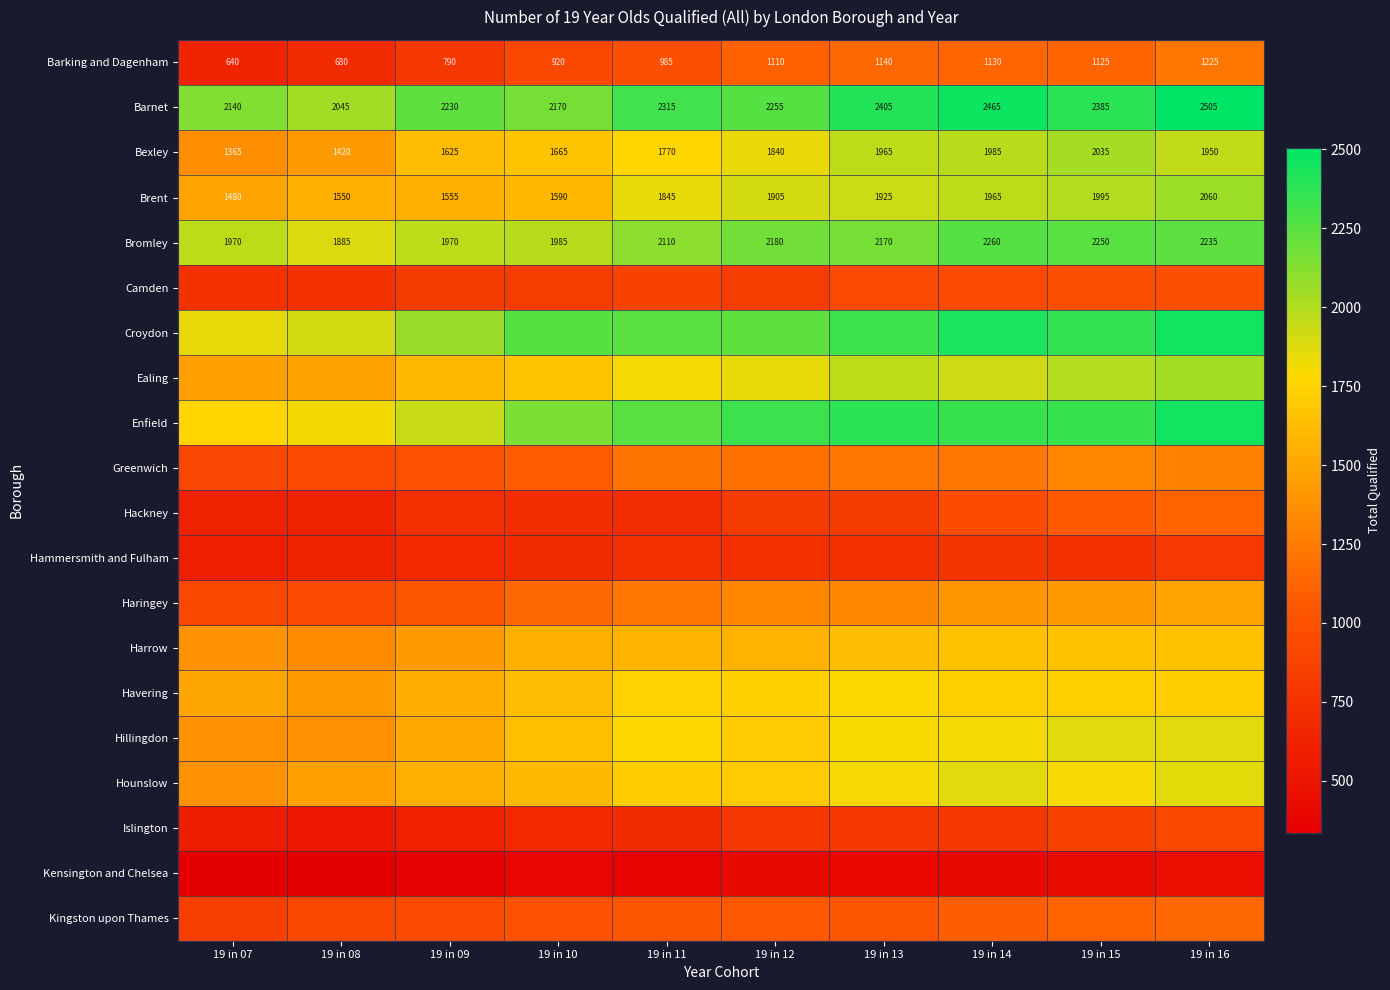

The value of Brent at 19 in 16 is 2060. True or false?

True